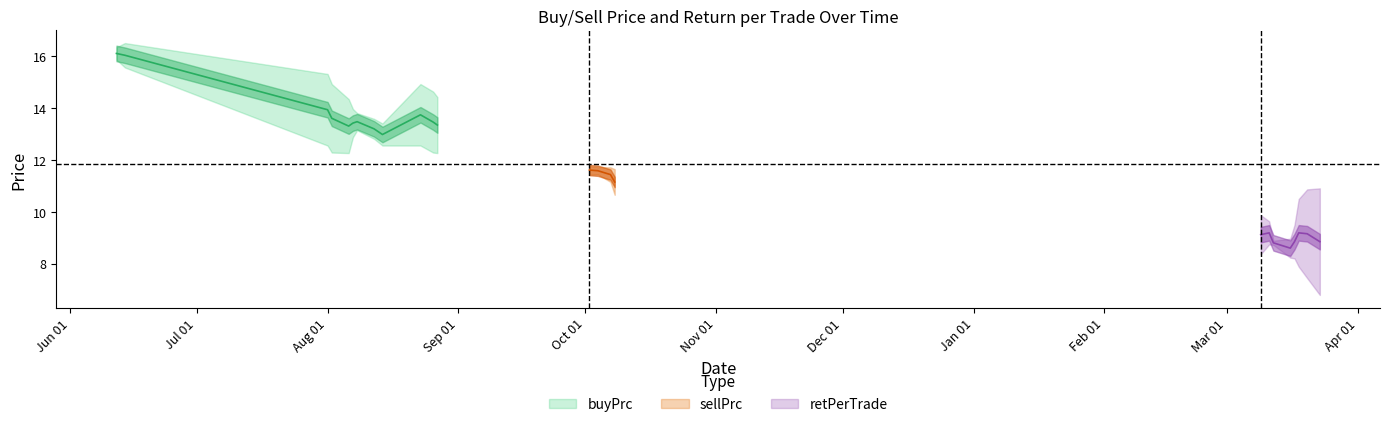

What position from the right is 2019-08-27?

13